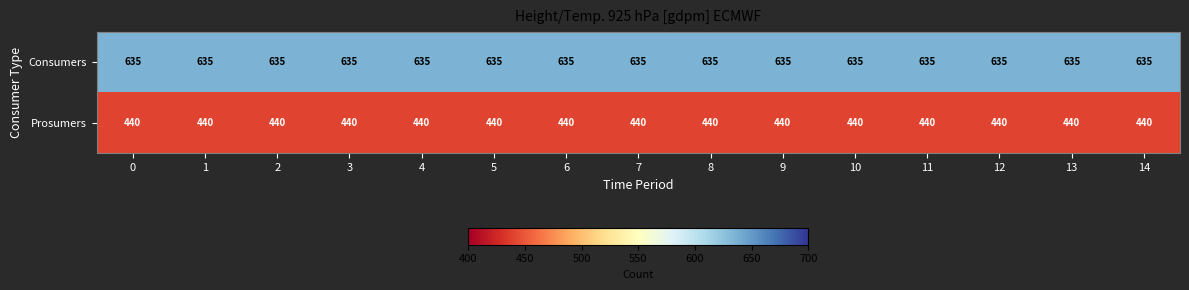

What is the sum of the Consumers values at 11 and 14?

1270